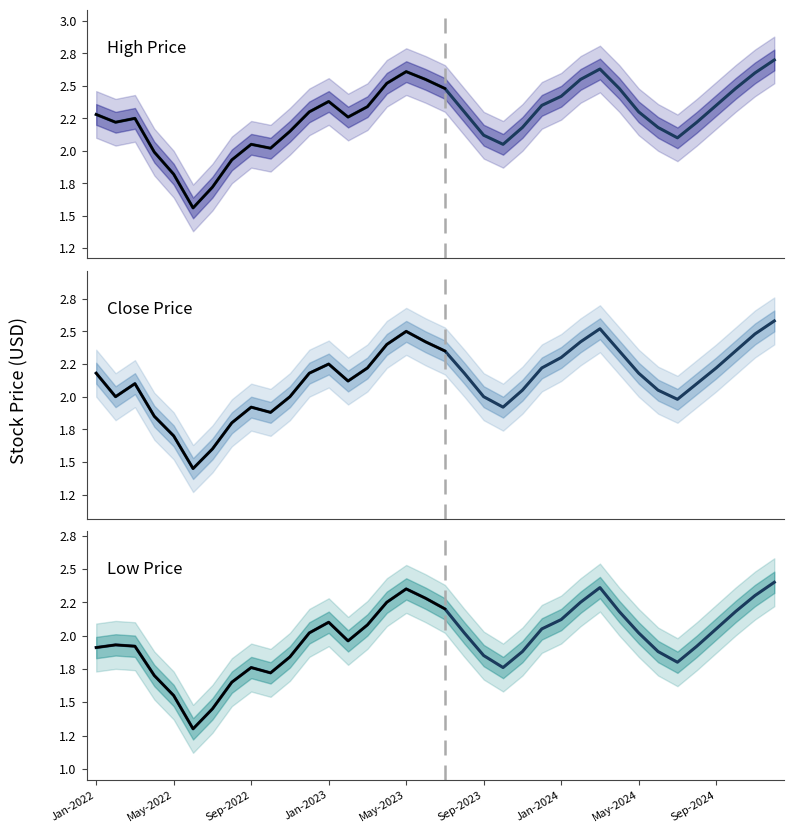

How many interior local peaks does the High series have?

5